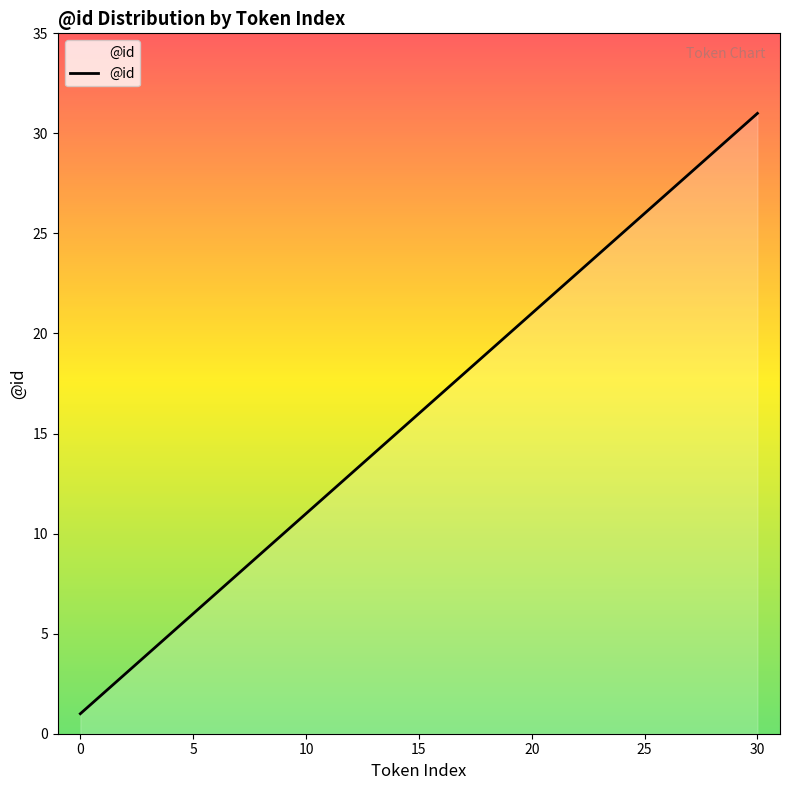

What is the greatest value displayed?

31